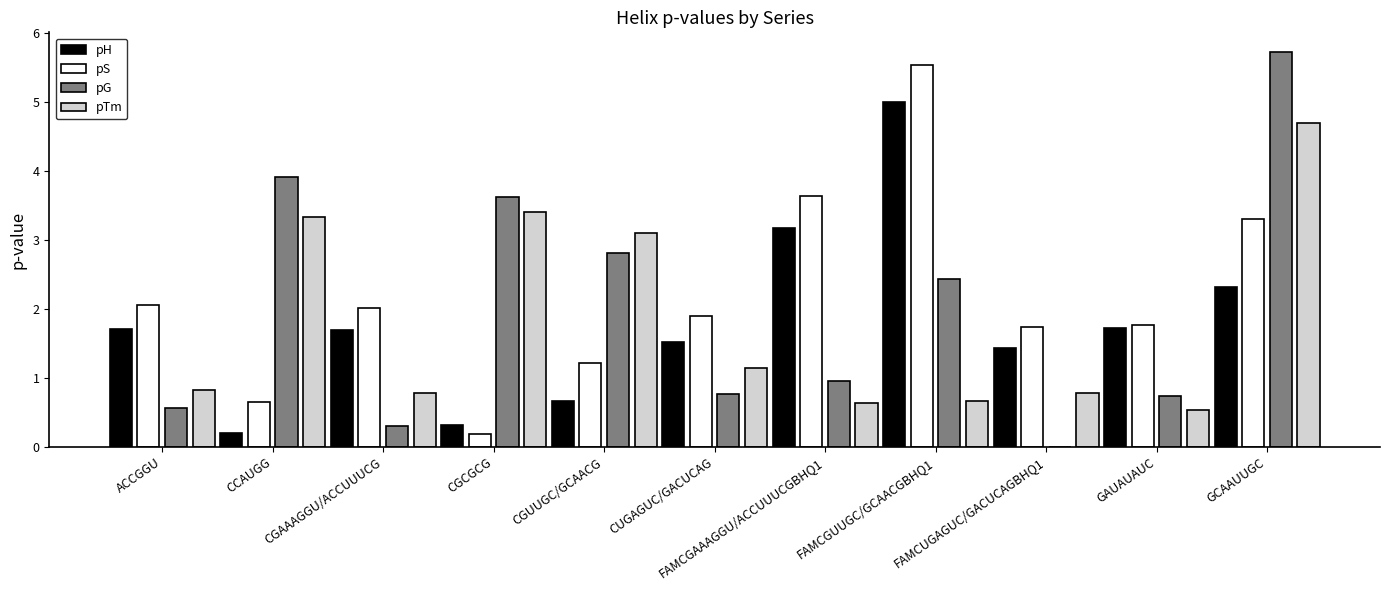

True or false: pS has a value of 1.0 at CCAUGG.

False